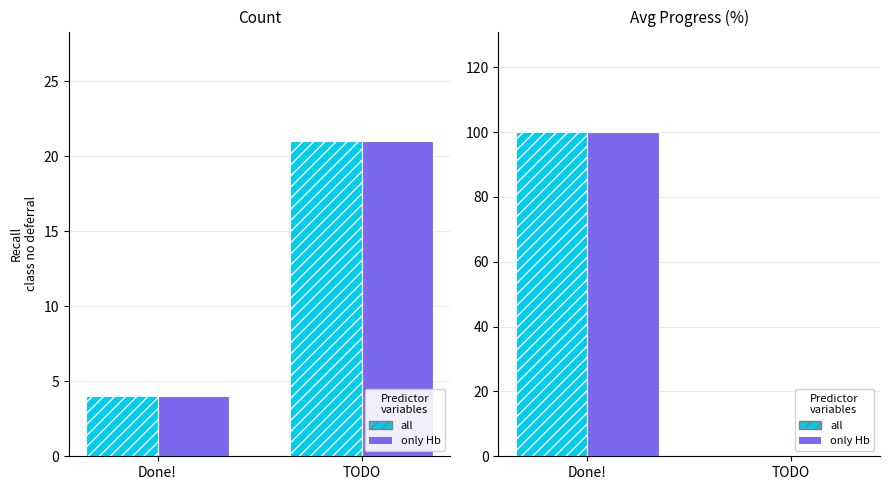

At how many categories does at least one series exceed 56?

1